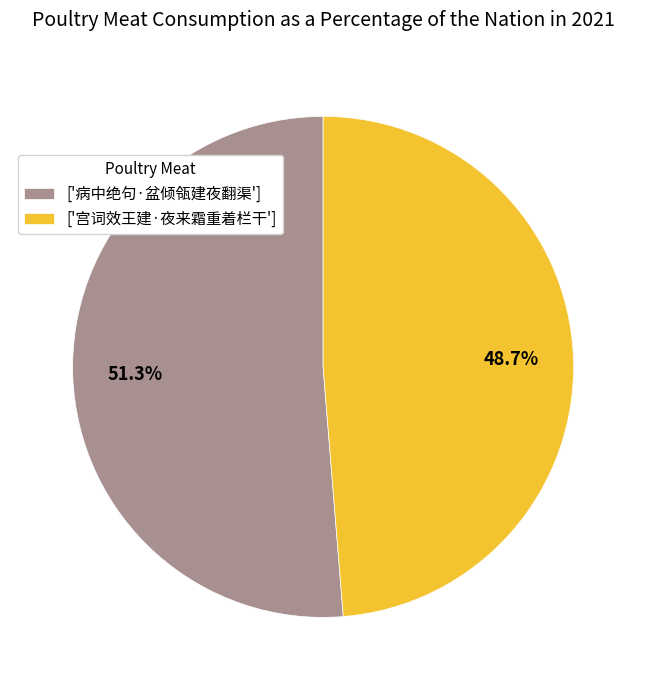

What percentage is NOT represented by ['宫词效王建·夜来霜重着栏干']?

51.3%